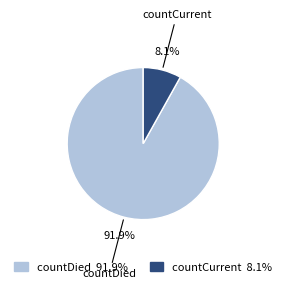

Is there a majority slice in this chart?

Yes